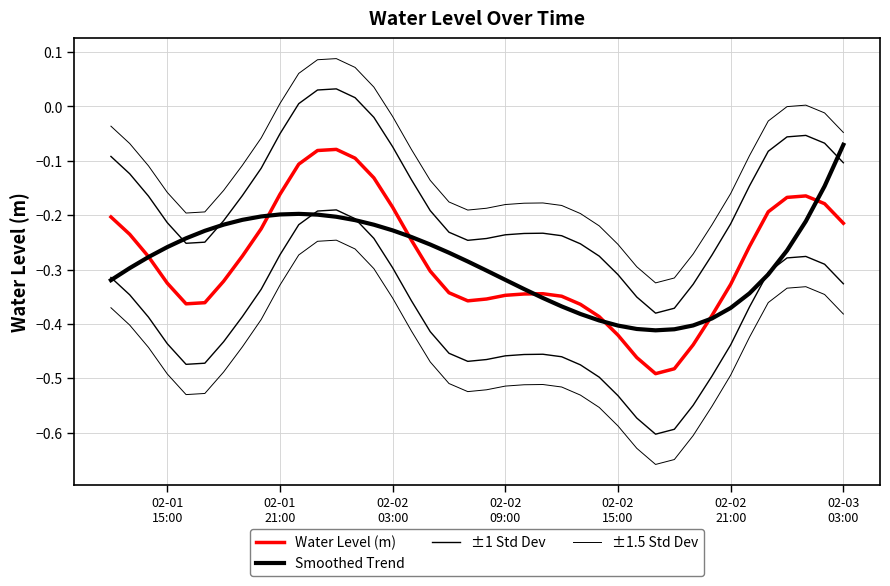

Is it true that Smoothed Trend equals -0.2 at 19?

False